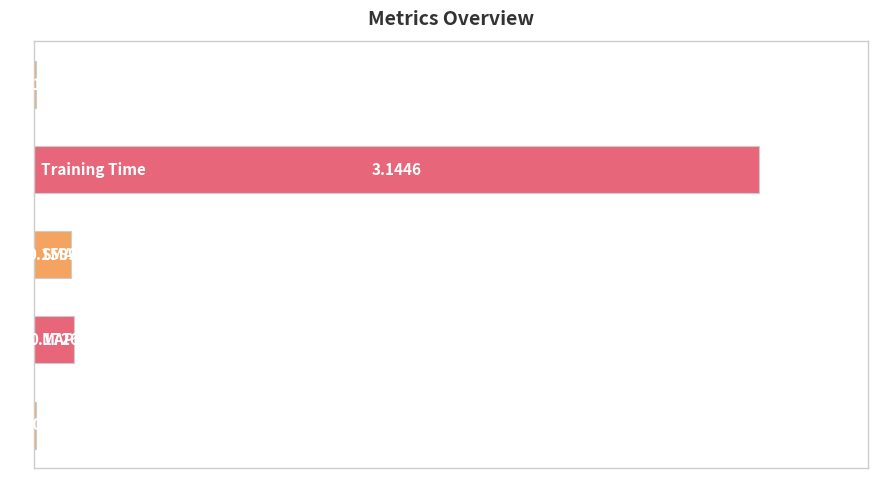

Rank the categories by value from highest to lowest.

3, 1, 2, 4, 0